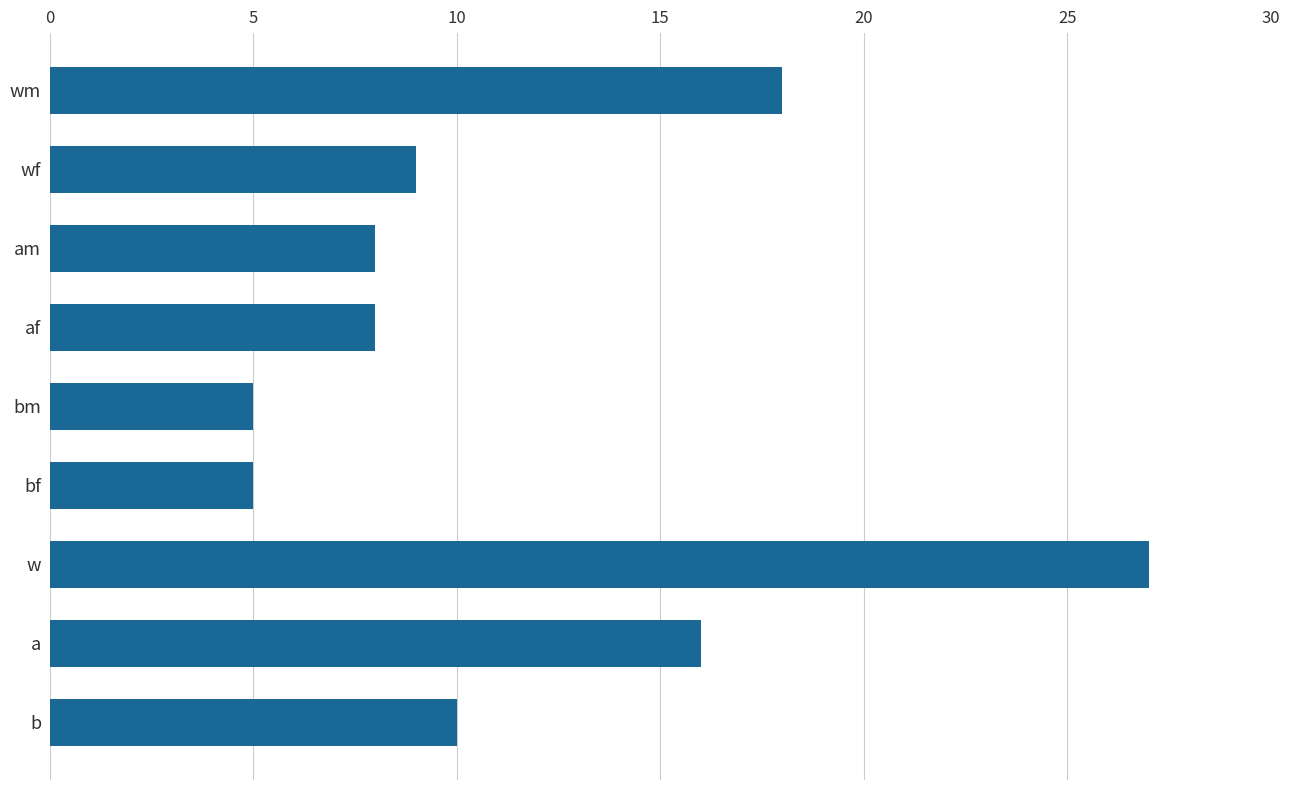

What is the minimum value shown in the chart?

5